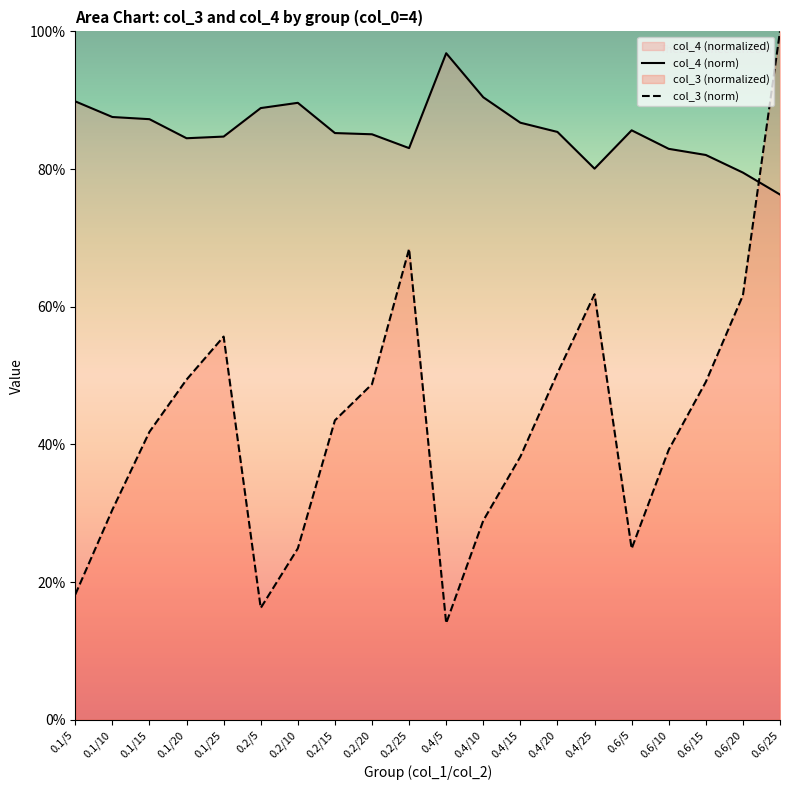

What position from the right is 0.6/25?

1